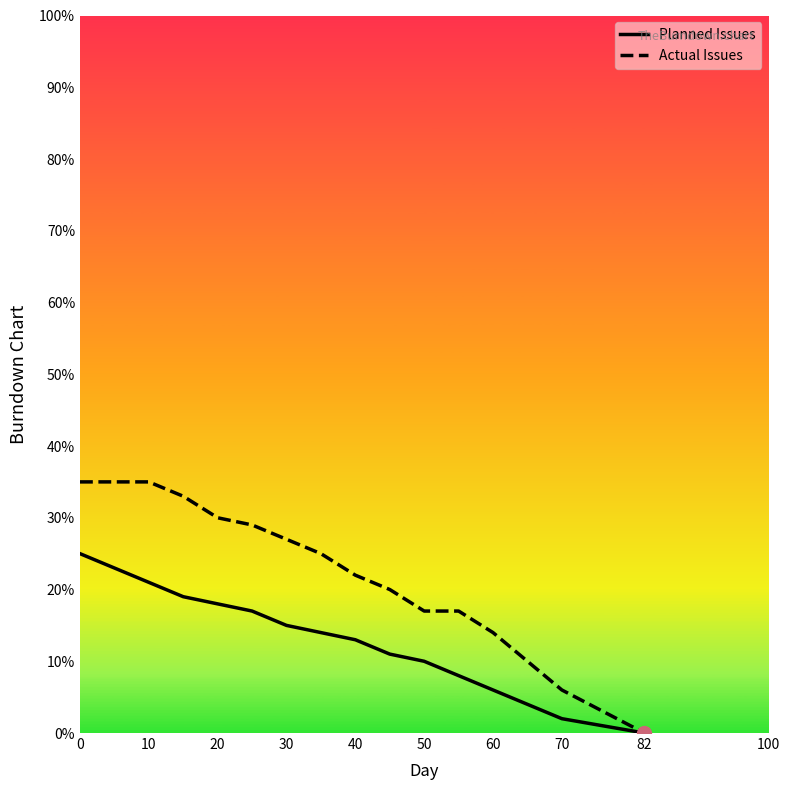

How many categories are shown in the chart?

16